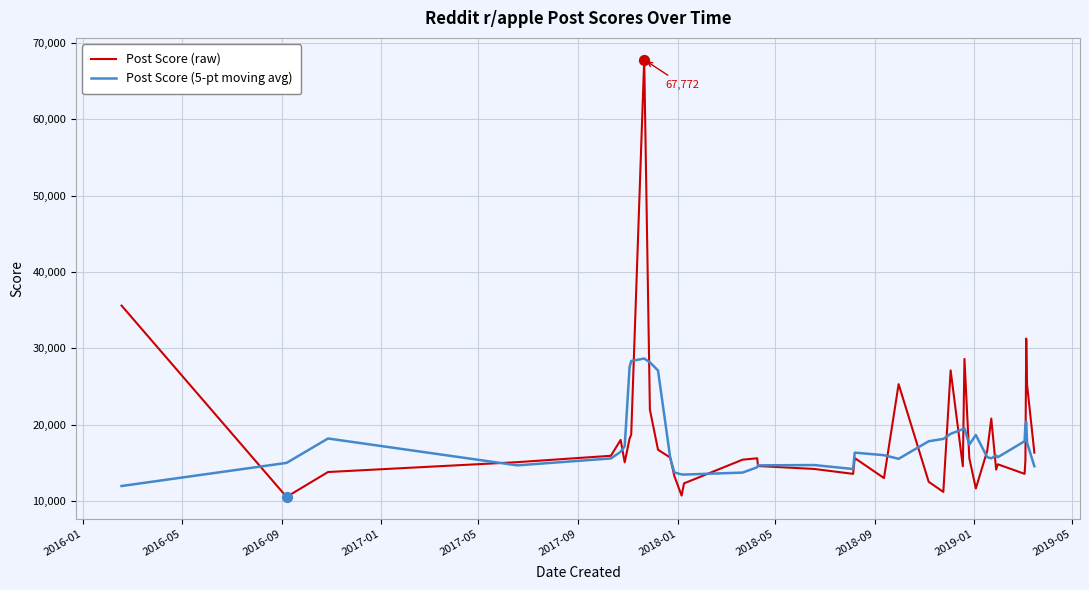

At how many categories does at least one series exceed 37918?

1